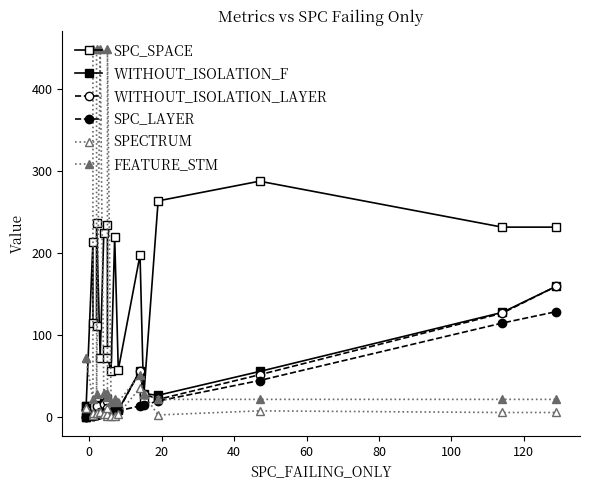

What is the minimum value for SPECTRUM?

1